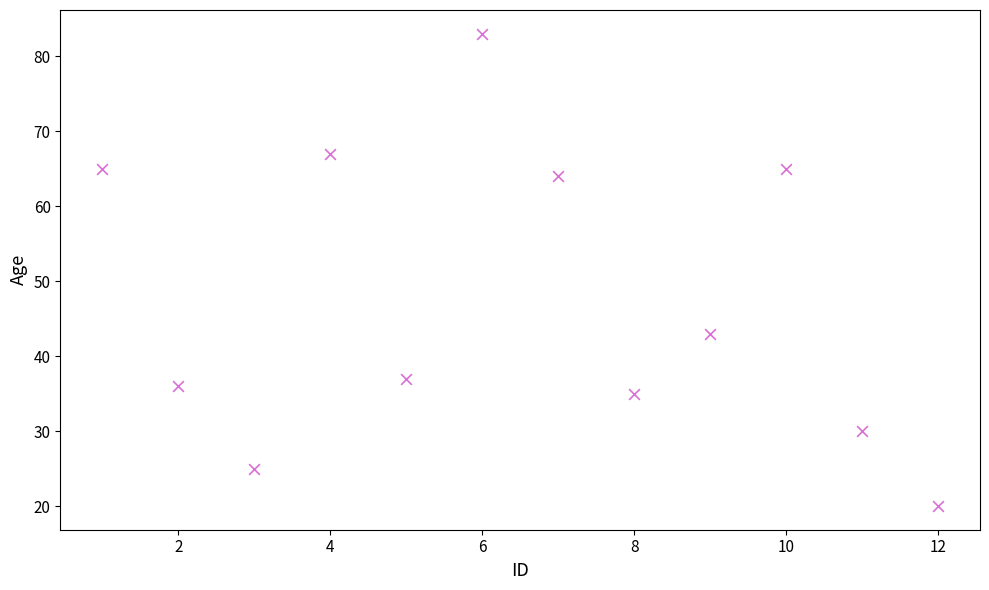

What is the average X value?

6